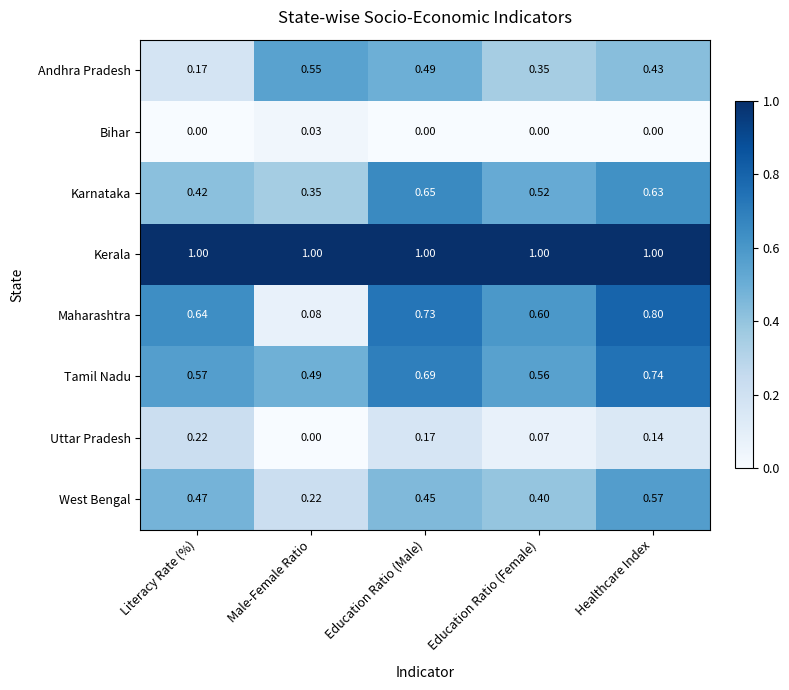

Which series has the widest spread of values?

Maharashtra